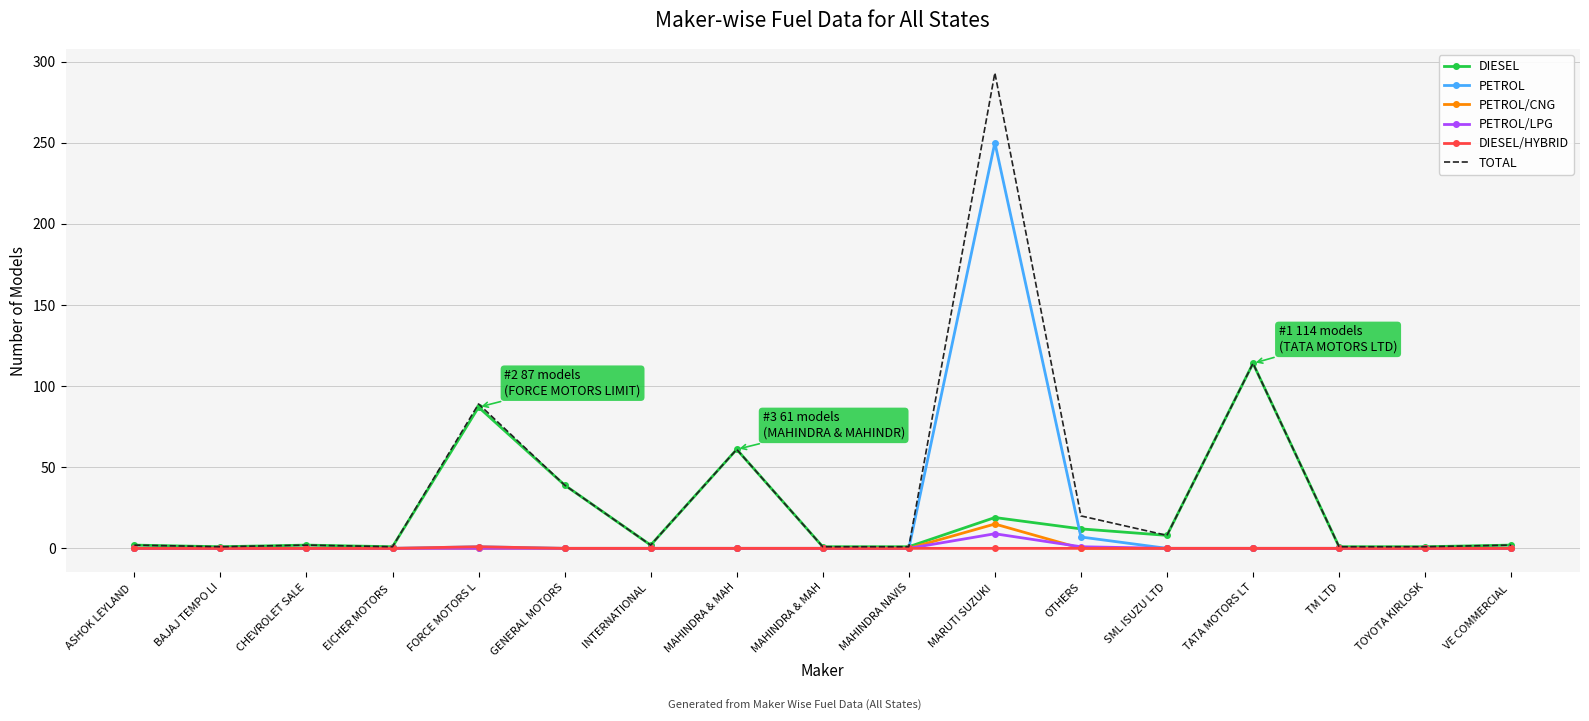

True or false: TOTAL has a value of 2 at CHEVROLET SALE.

True